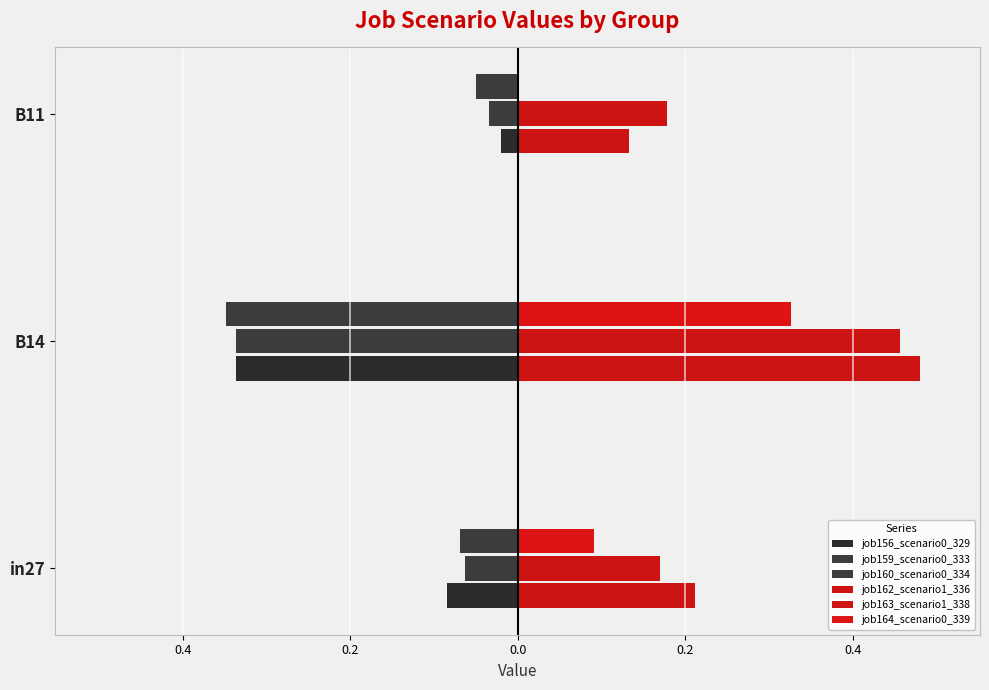

What is the minimum value shown in the chart?

-0.3